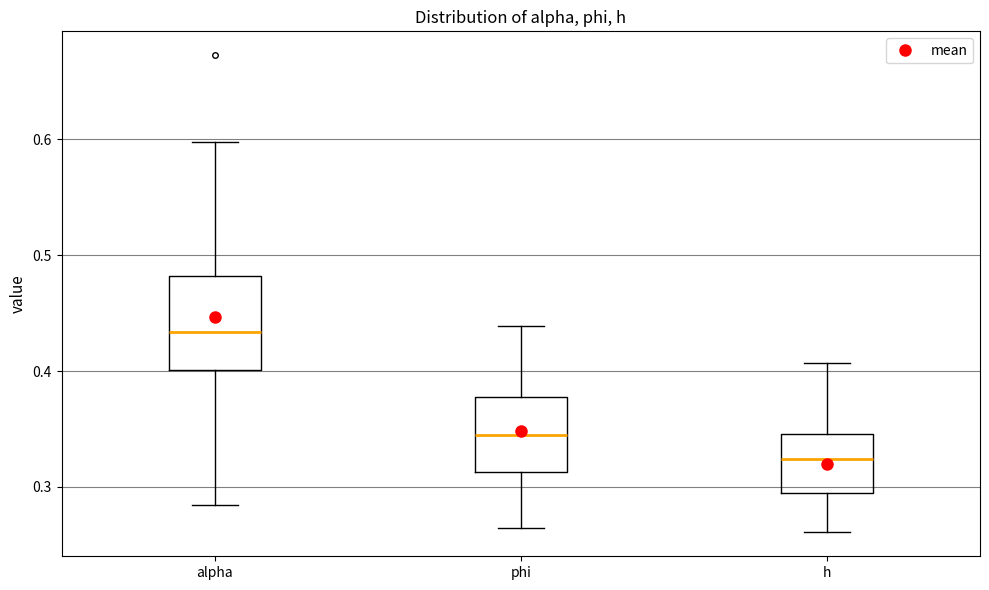

Which box's median line is the highest?

alpha